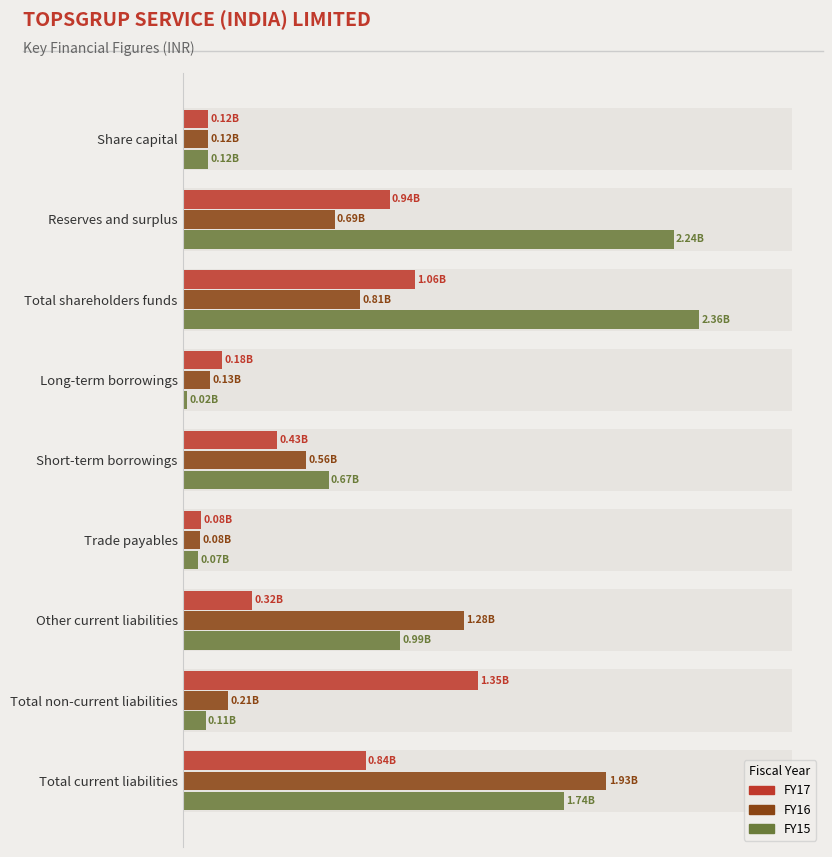

Is it true that FY17 equals 0.6 at Reserves and surplus?

False